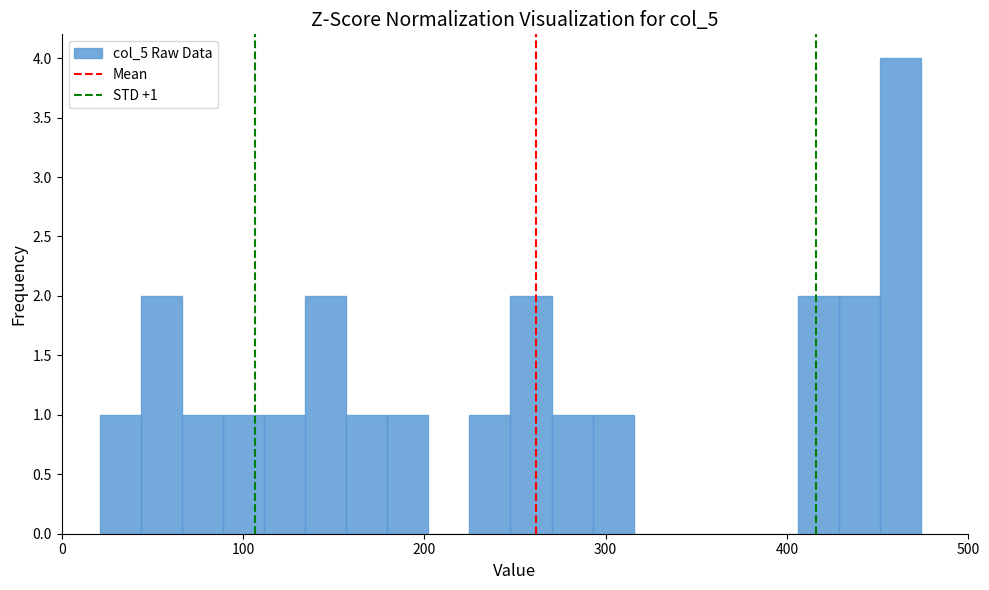

Read against the x-axis, roughly where is the centre of the tallest bar?

460